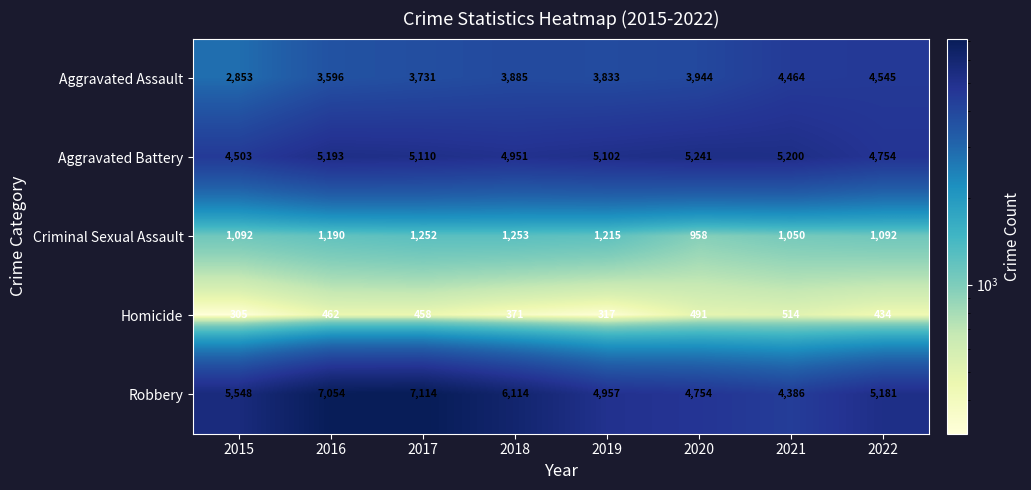

Which label corresponds to the smallest value in the chart?

2015